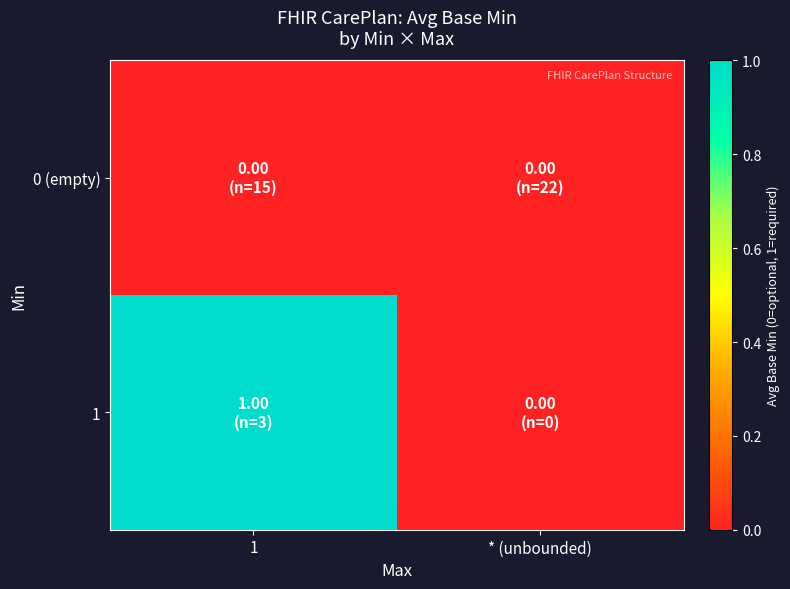

What is the greatest value displayed?

1